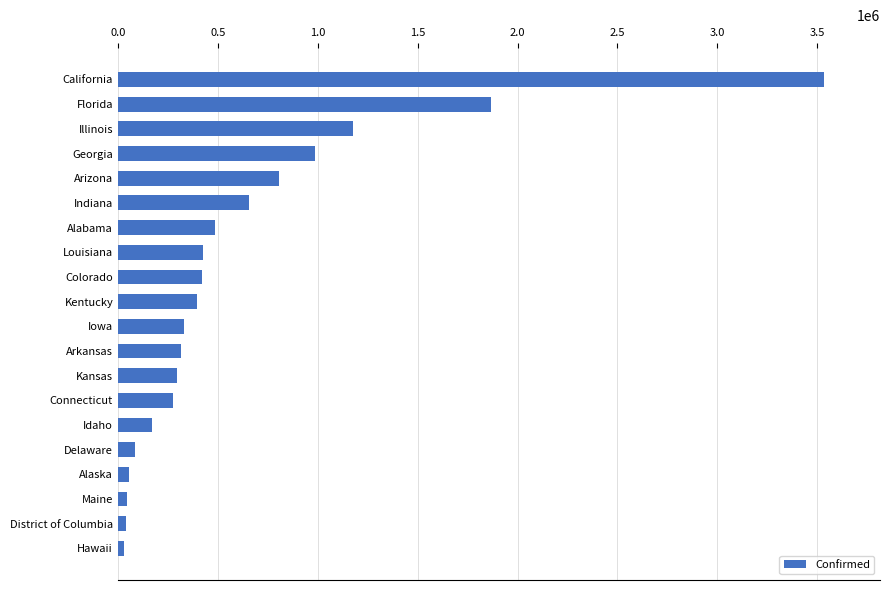

What is the difference between the maximum and minimum values?

3503878